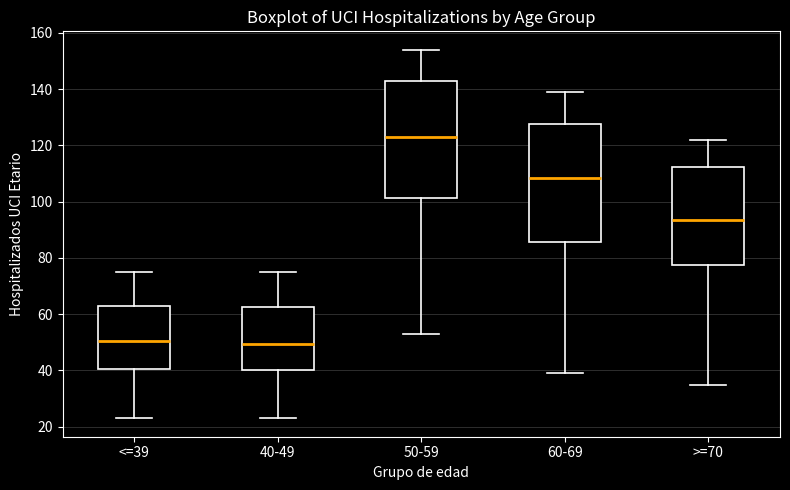

Where does the lower whisker of the box for >=70 end on the y-axis? The values are not printed on the chart, so give them approximately, as read against the axis.

36